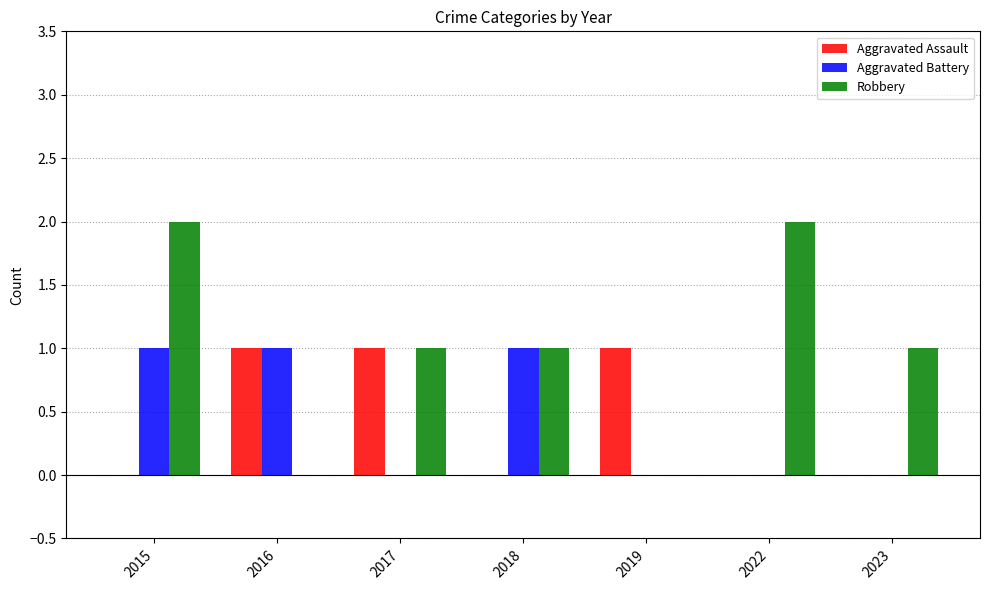

The Aggravated Battery series shows 1 at 2015. True or false?

True